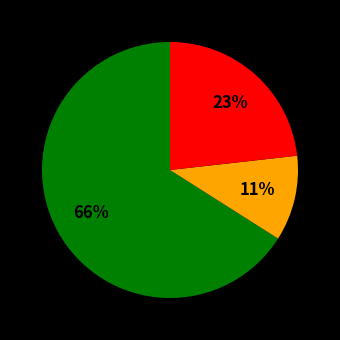

Does any single category account for the majority?

Yes